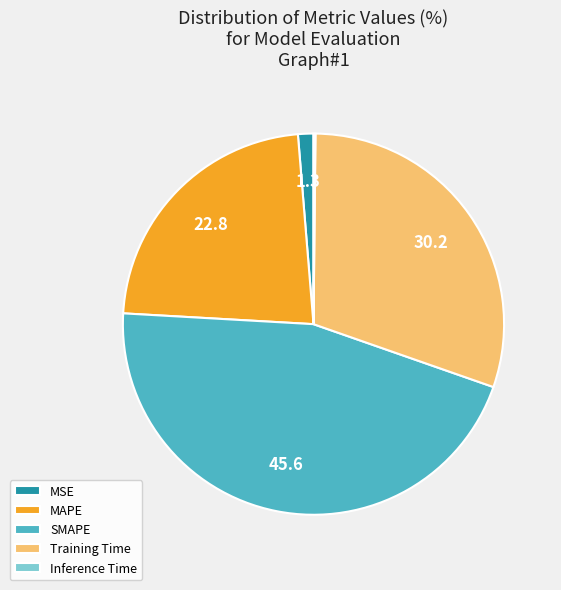

Which category has the biggest portion of the pie?

SMAPE